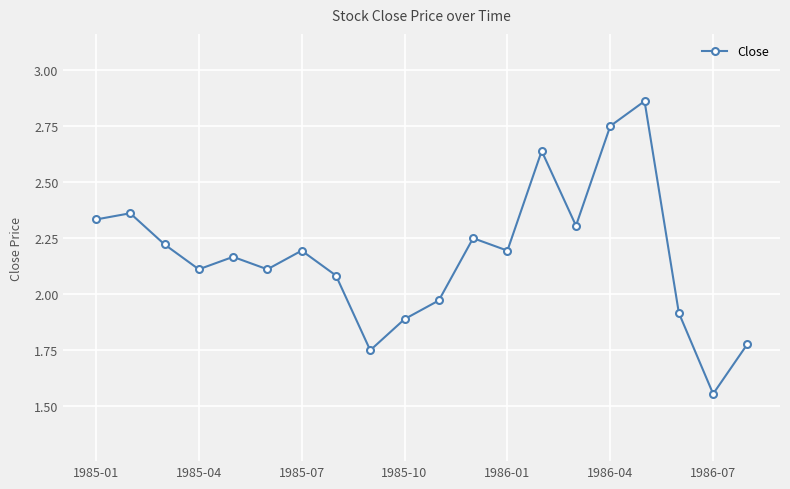

How many interior local valleys (lower than both neighbors) does the data have?

6